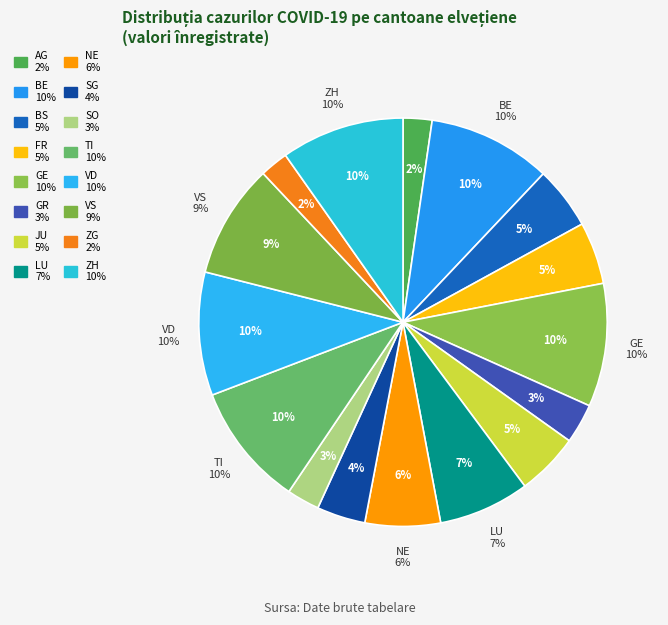

Is VD the majority of the pie?

No